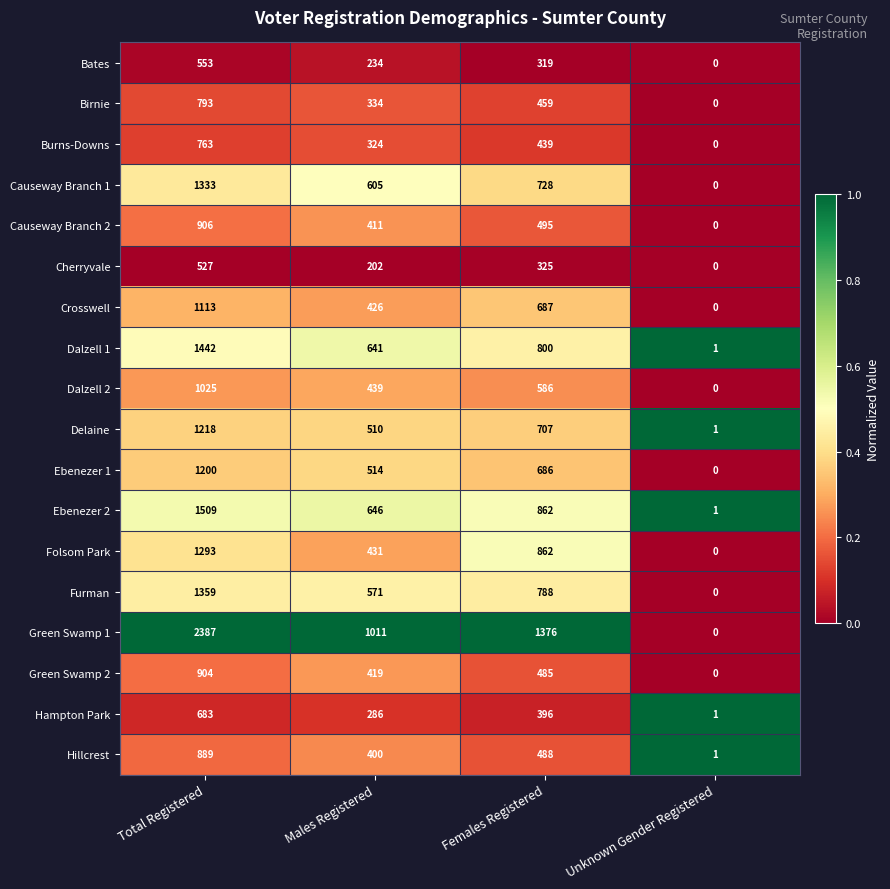

What is the difference between the Delaine values at Unknown Gender Registered and Females Registered?

706